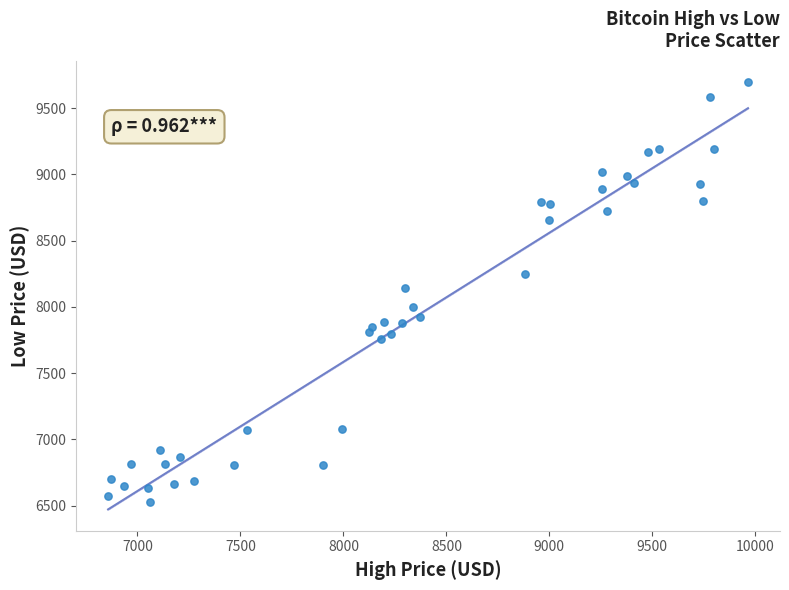

What is the range of X values (max minus min)?

3107.0